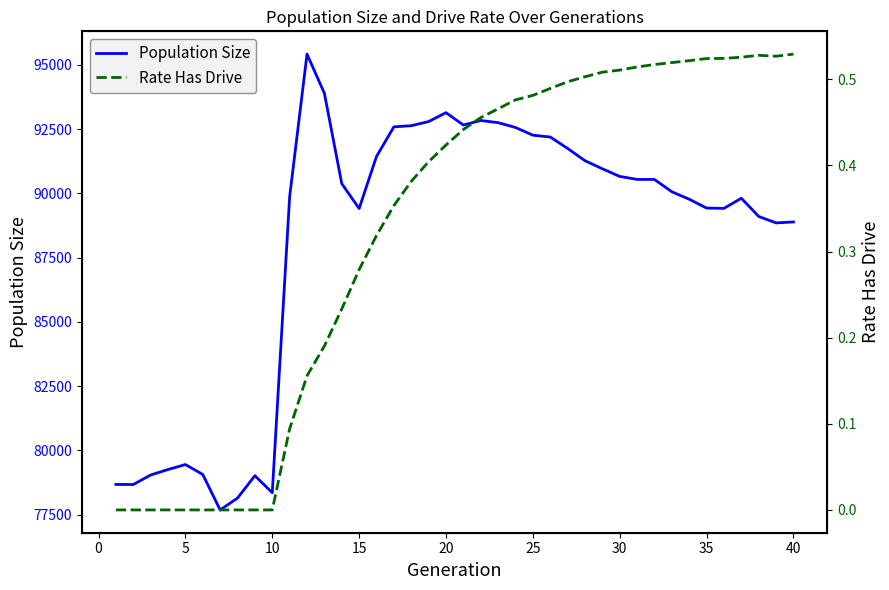

What is the lowest value of the Population Size series?

77680